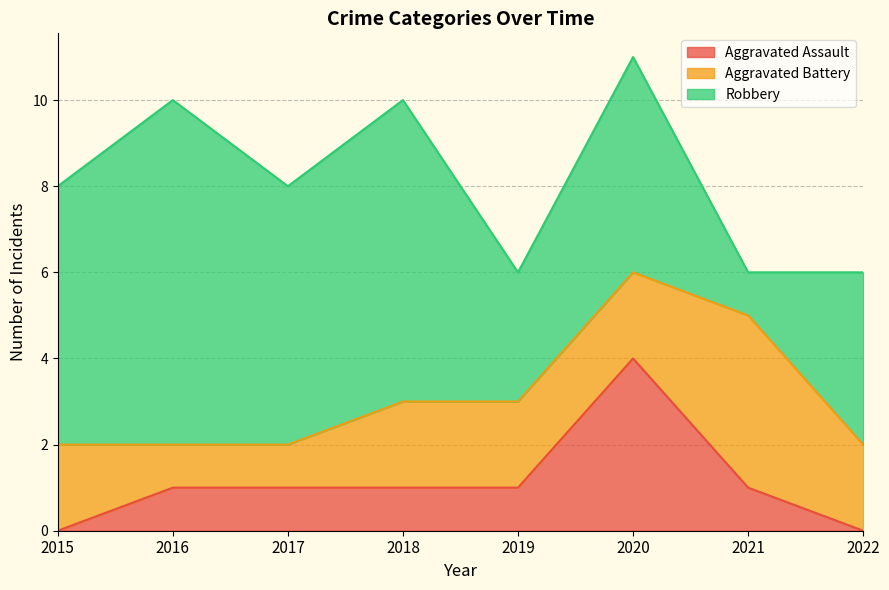

Reading left to right, transcribe all the data shown in this chart.

Aggravated Assault: 0	1	1	1	1	4	1	0
Aggravated Battery: 2	1	1	2	2	2	4	2
Robbery: 6	8	6	7	3	5	1	4